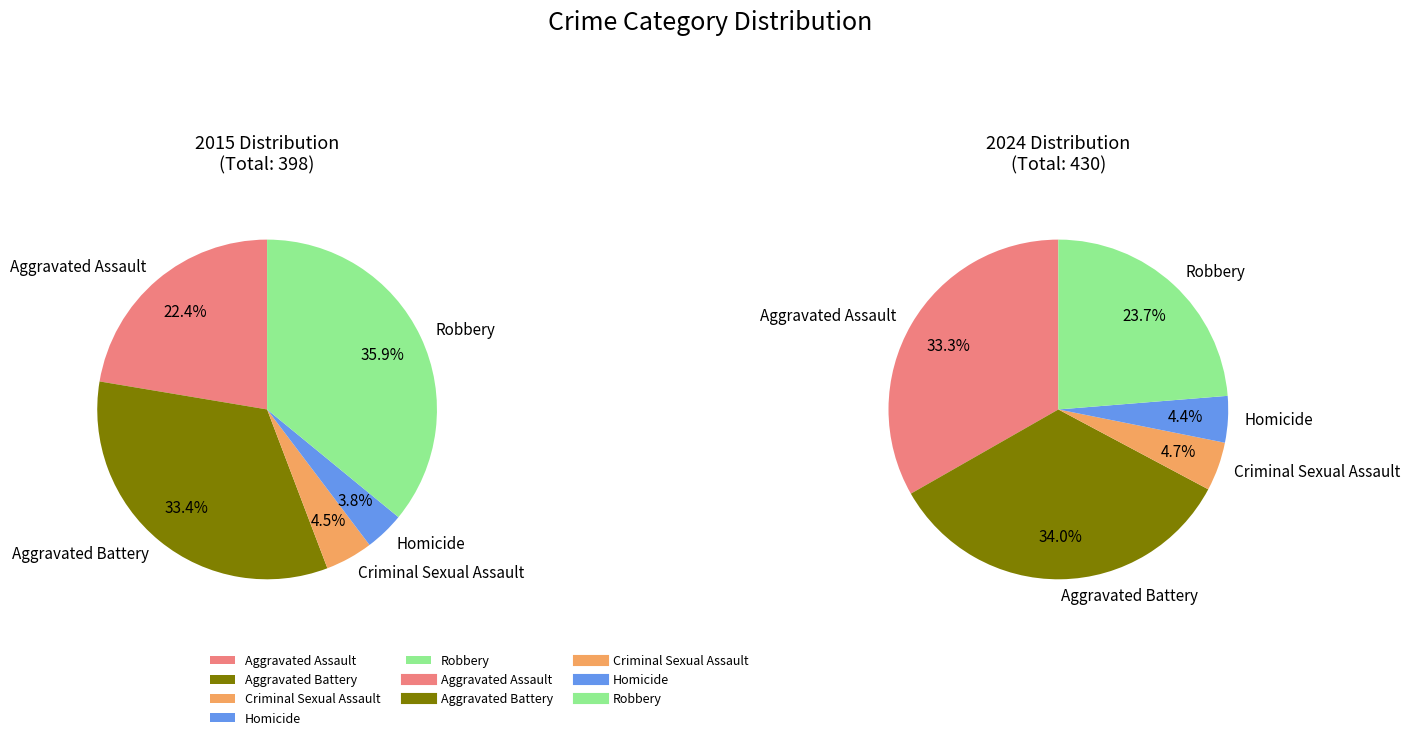

True or false: Robbery accounts for 50% of the total.

False